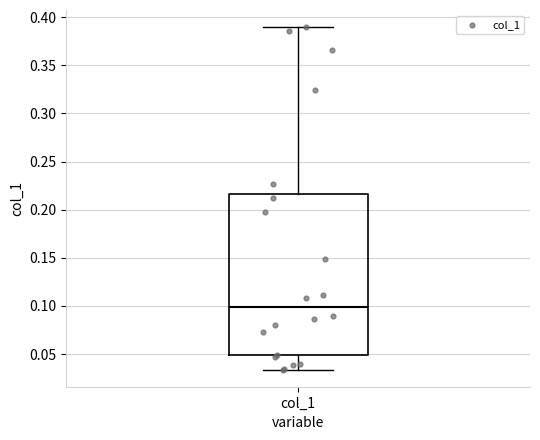

Where does the median line of the box for col_1 sit on the y-axis? The values are not printed on the chart, so give them approximately, as read against the axis.

0.100